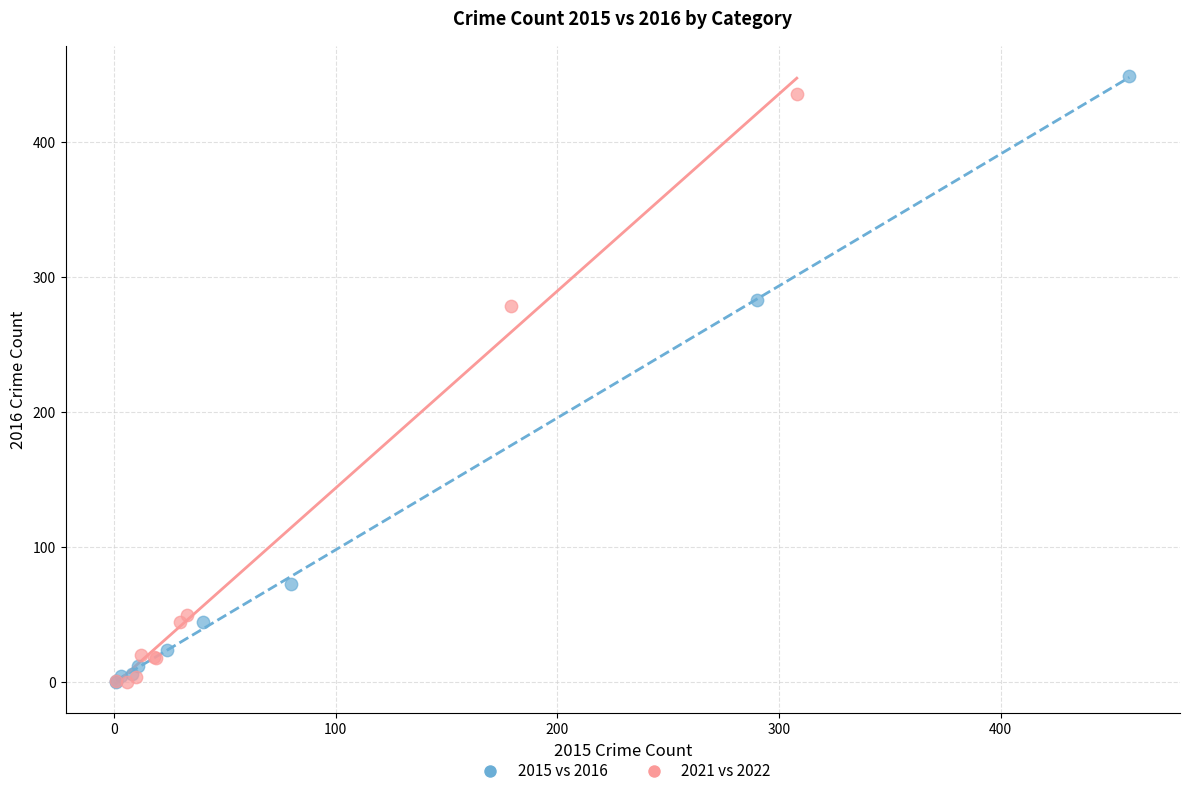

Which series reaches the maximum Y coordinate?

2015 vs 2016